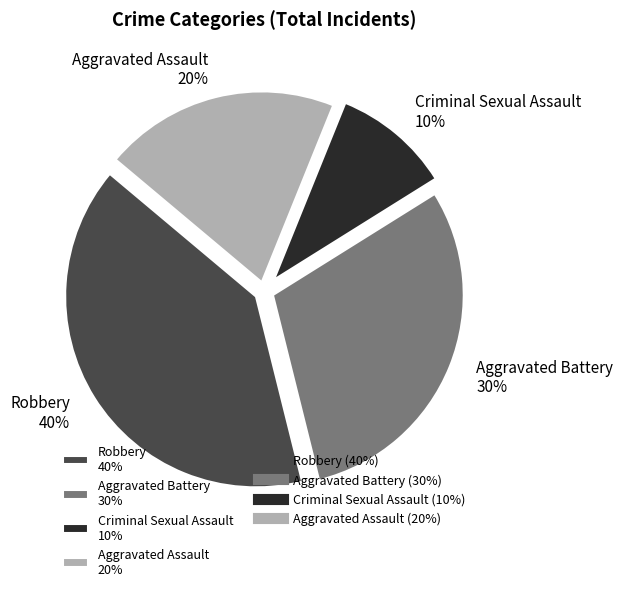

How many slices are in this pie chart?

4